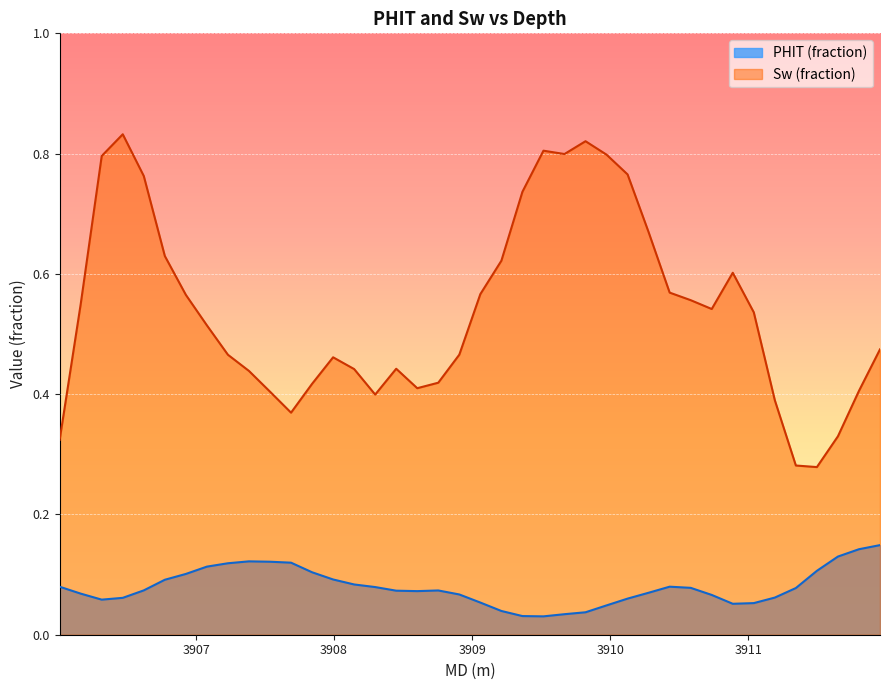

Which has a higher value, 3906.9264 or 3911.8032?

3911.8032